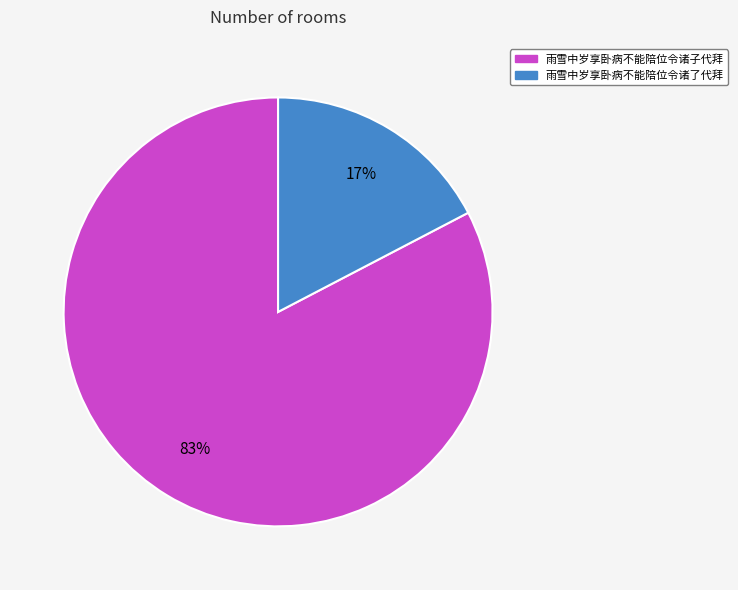

Between 雨雪中岁享卧病不能陪位令诸子代拜 and 雨雪中岁享卧病不能陪位令诸了代拜, which is larger?

雨雪中岁享卧病不能陪位令诸子代拜